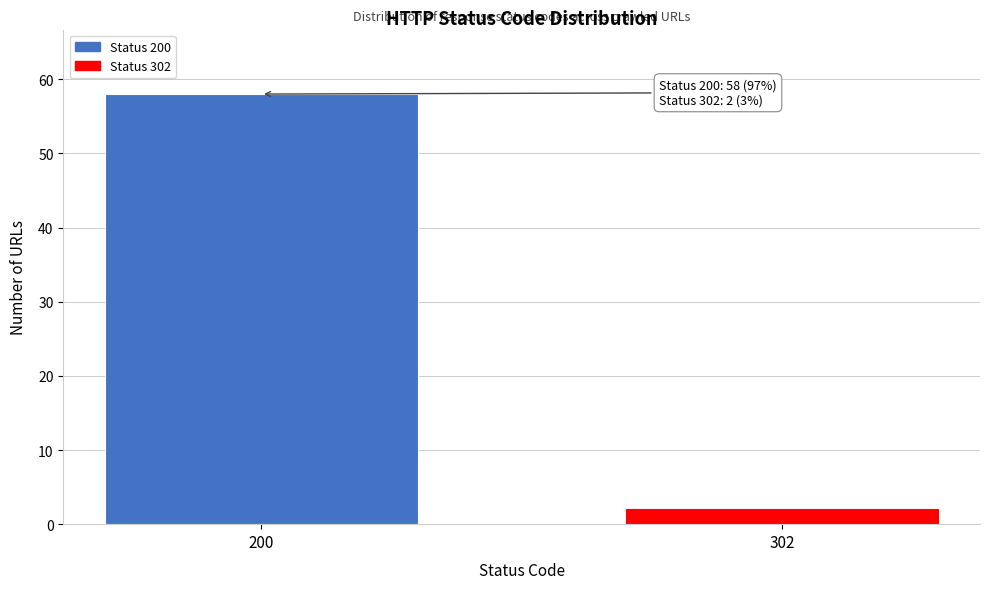

Reading left to right, list all the values displayed in this chart.

58	2